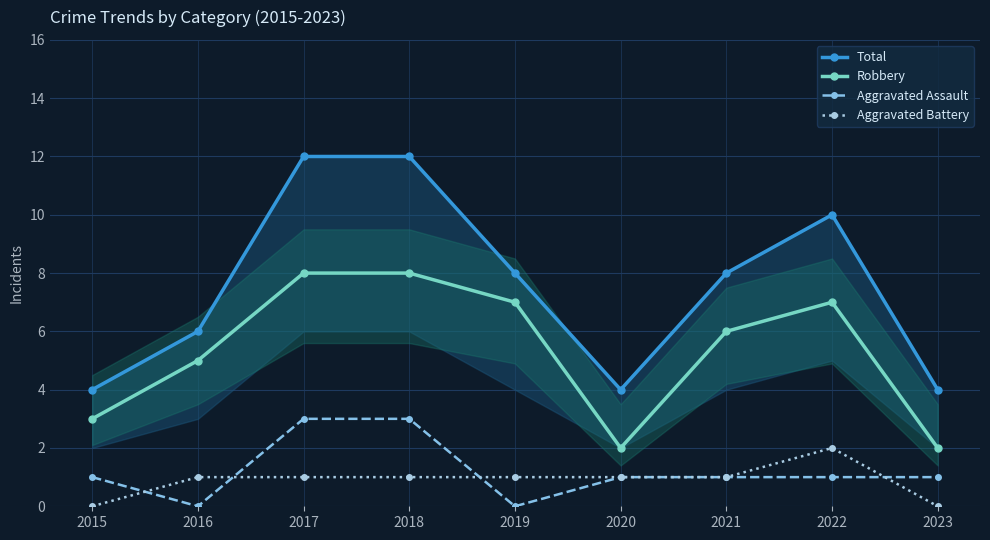

At how many categories does at least one series exceed 10?

2